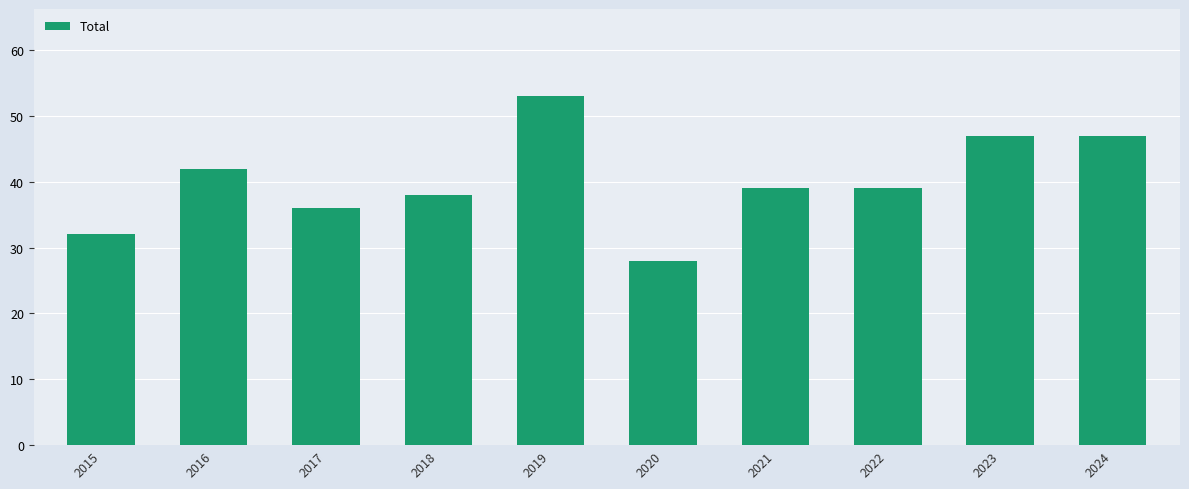

Which has a higher value, 2024 or 2016?

2024